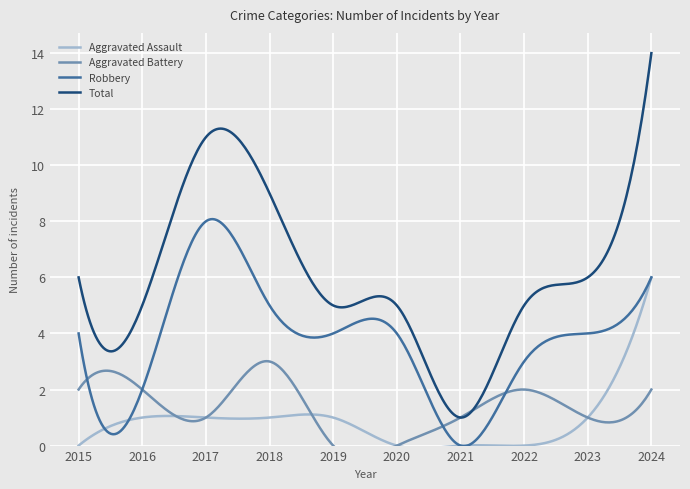

True or false: Aggravated Battery has a value of 5 at 2018.

False